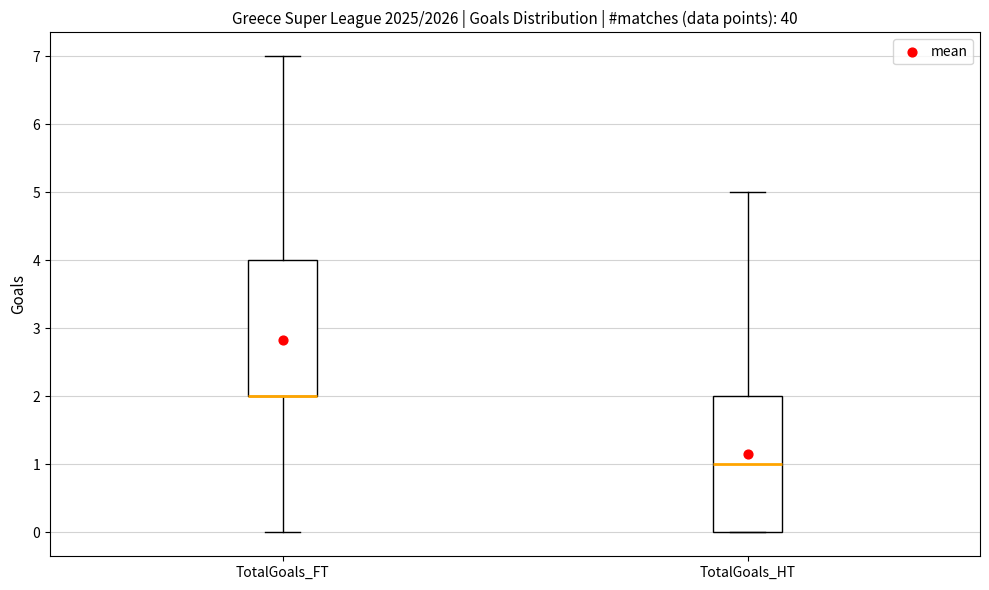

Reading left to right, transcribe this box plot: for each box, give where its median line is, the range the box spans, and where its two whiskers end, as read against the y-axis. The values are not printed on the chart, so give them approximately, as read against the axis.

TotalGoals_FT: median 2 (drawn on the box's lower edge), box 2 to 4, whiskers 0 to 7
TotalGoals_HT: median 1, box 0 to 2, whiskers 0 to 5